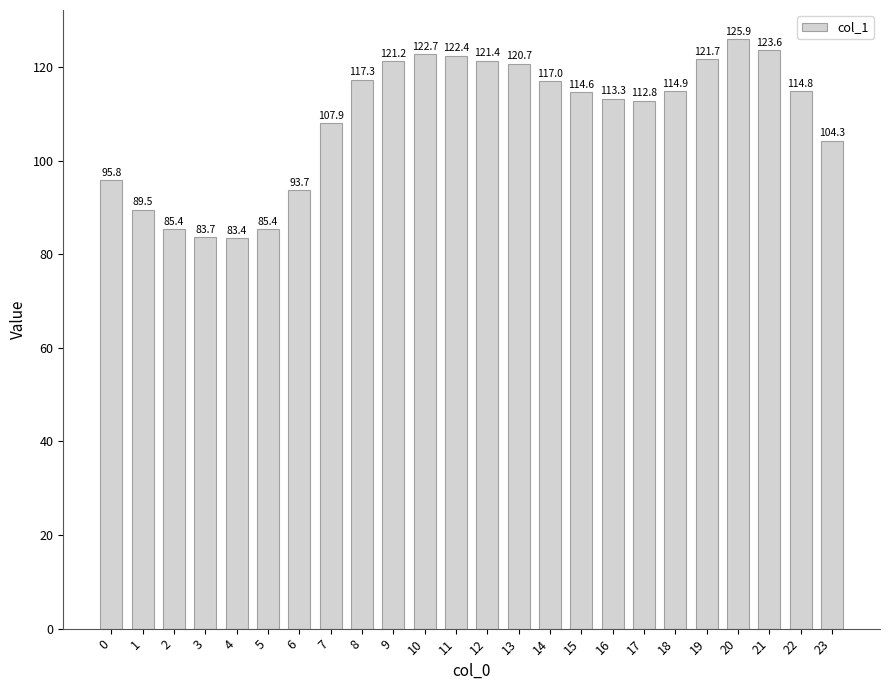

How many values are below 114?

11